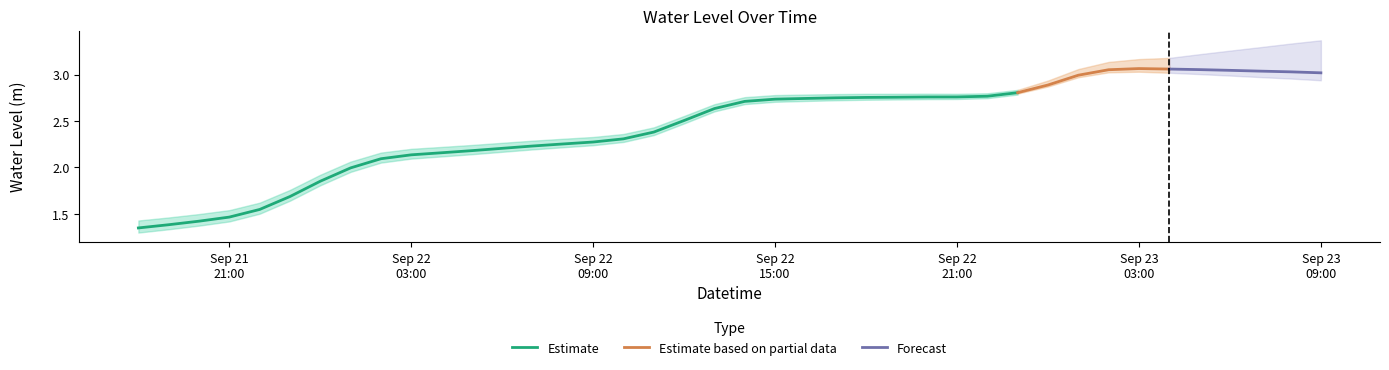

Between 2025-09-22 14:00:00 and 2025-09-22 12:00:00, which is larger?

2025-09-22 14:00:00